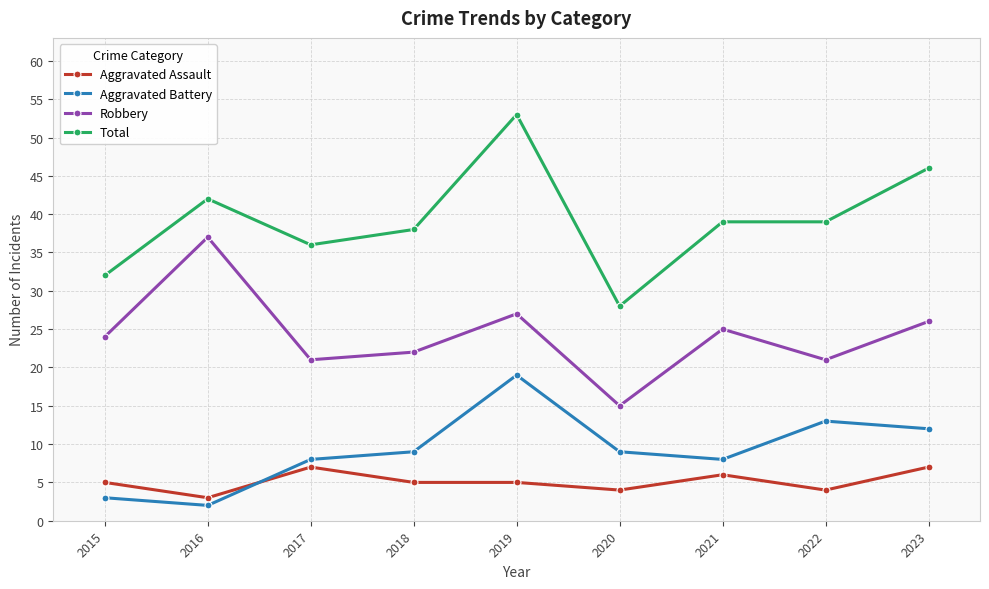

True or false: Total has more than 0 interior local peaks.

True